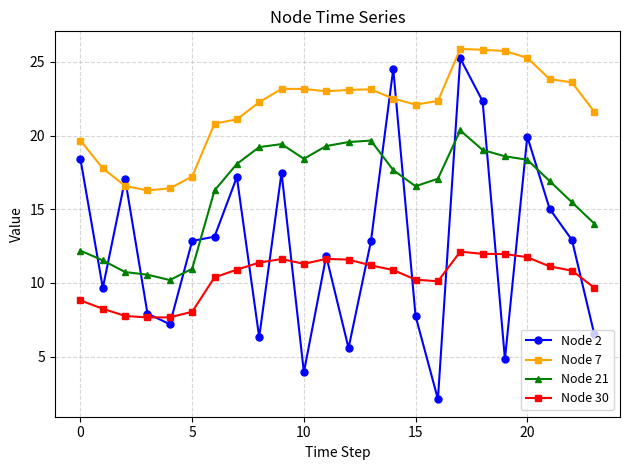

Which series has the largest range (max minus min)?

Node 2